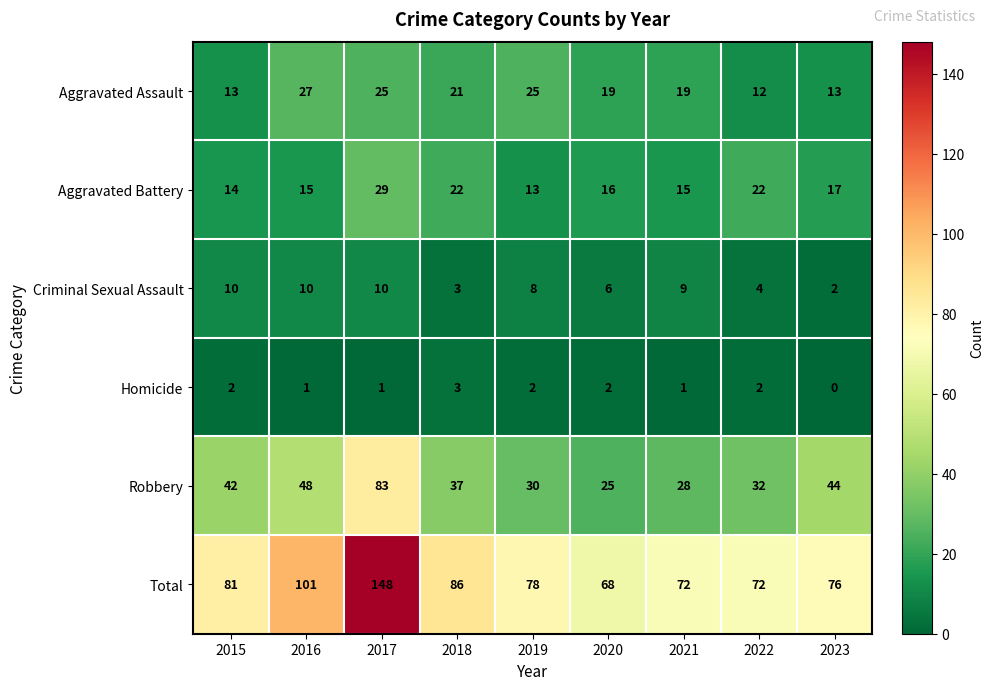

How many data points does each series have?

9